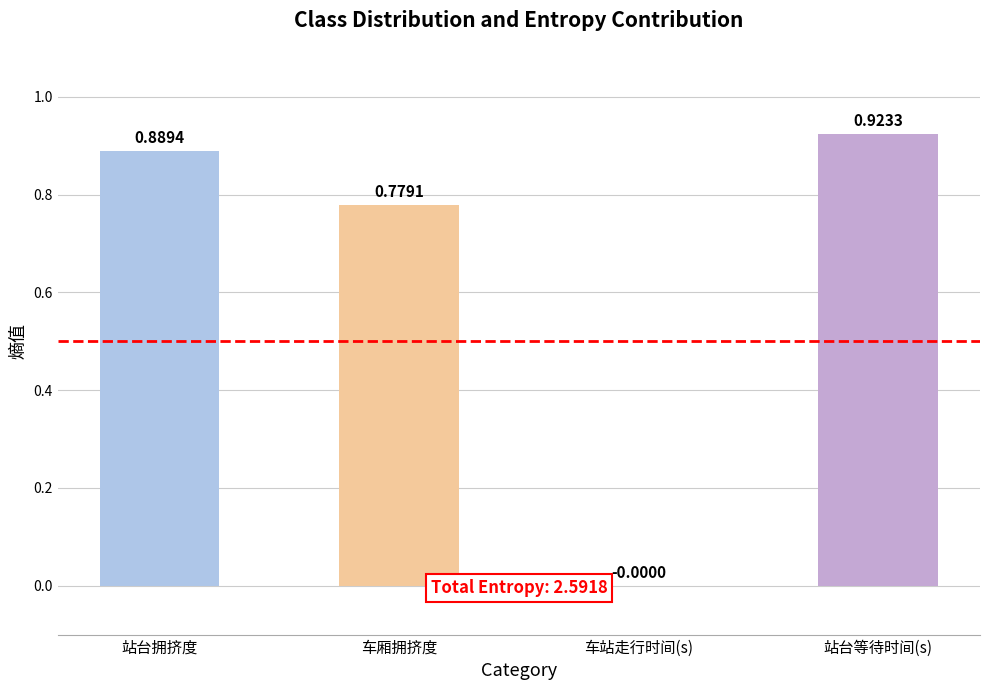

Which has a higher value, 车站走行时间(s) or 车厢拥挤度?

车厢拥挤度